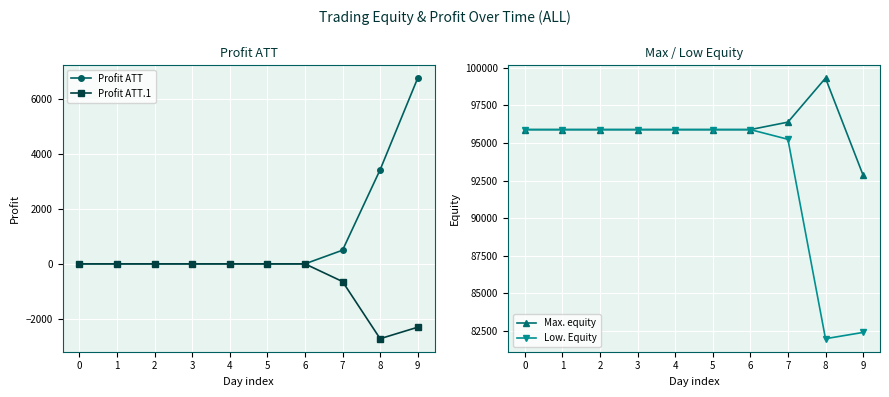

What is the sum of the Max. equity values at 6 and 9?

188749.0